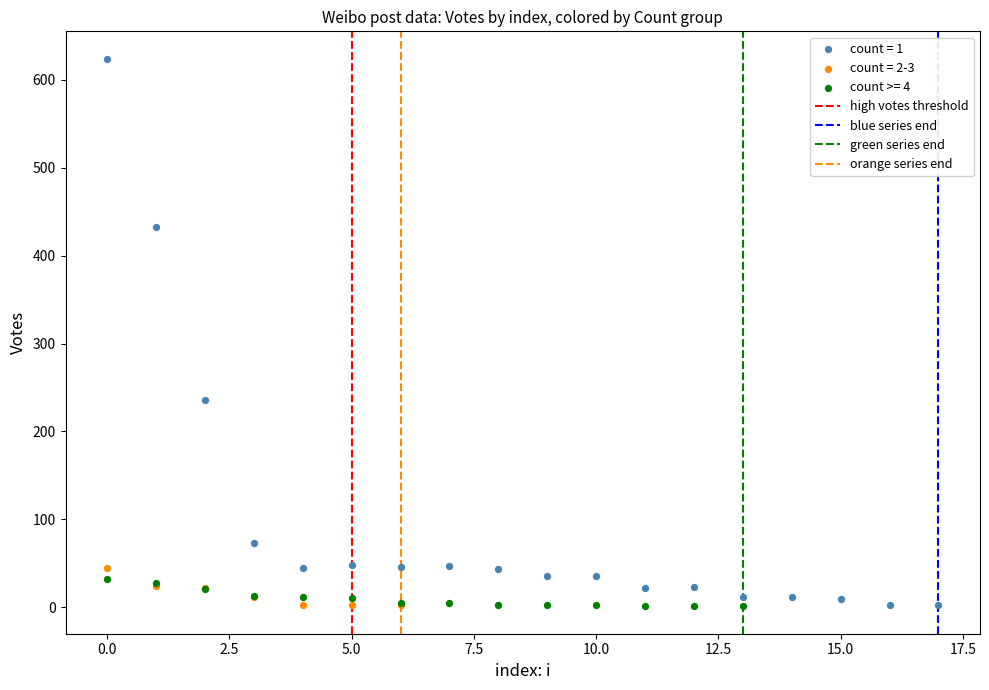

Which series has the largest Y range (max minus min)?

count = 1